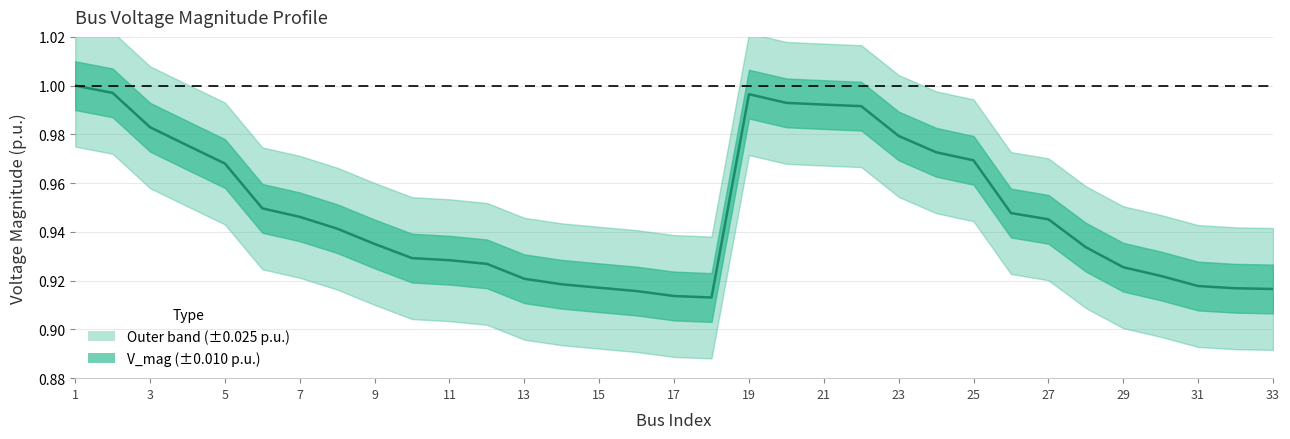

Rank the categories by value from lowest to highest.

18, 17, 16, 33, 32, 15, 31, 14, 13, 30, 29, 12, 11, 10, 28, 9, 8, 27, 7, 26, 6, 5, 25, 24, 4, 23, 3, 22, 21, 20, 19, 2, 1